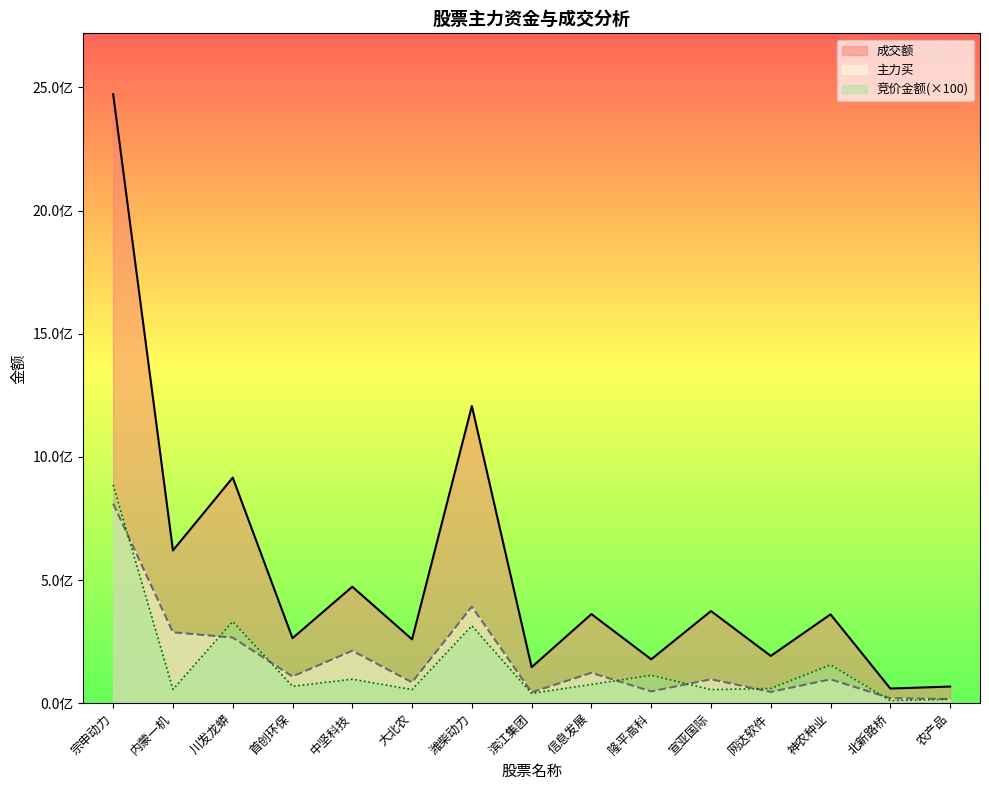

What is the label of the 2nd point from the left?

内蒙一机